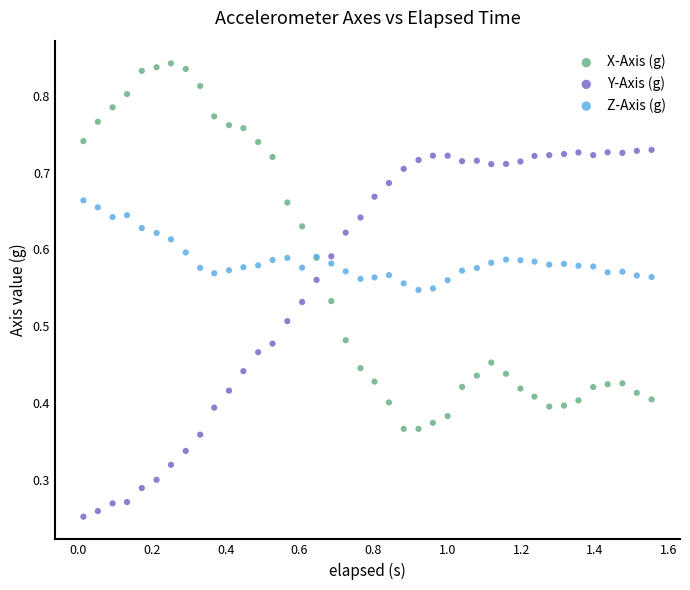

What is the X range (max minus min) for the scatter plot?

1.5